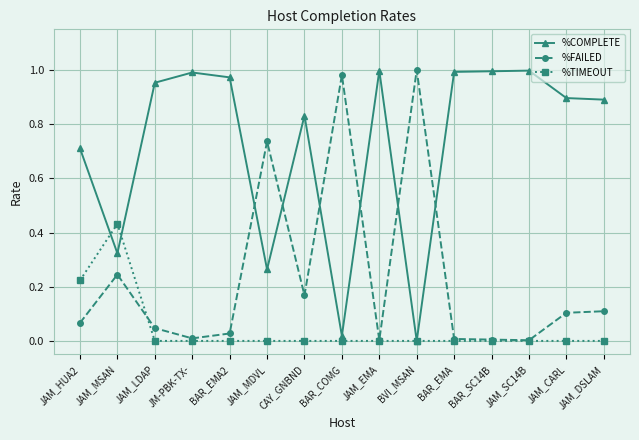

Rank the series by their average value, from highest to lowest.

%COMPLETE, %FAILED, %TIMEOUT